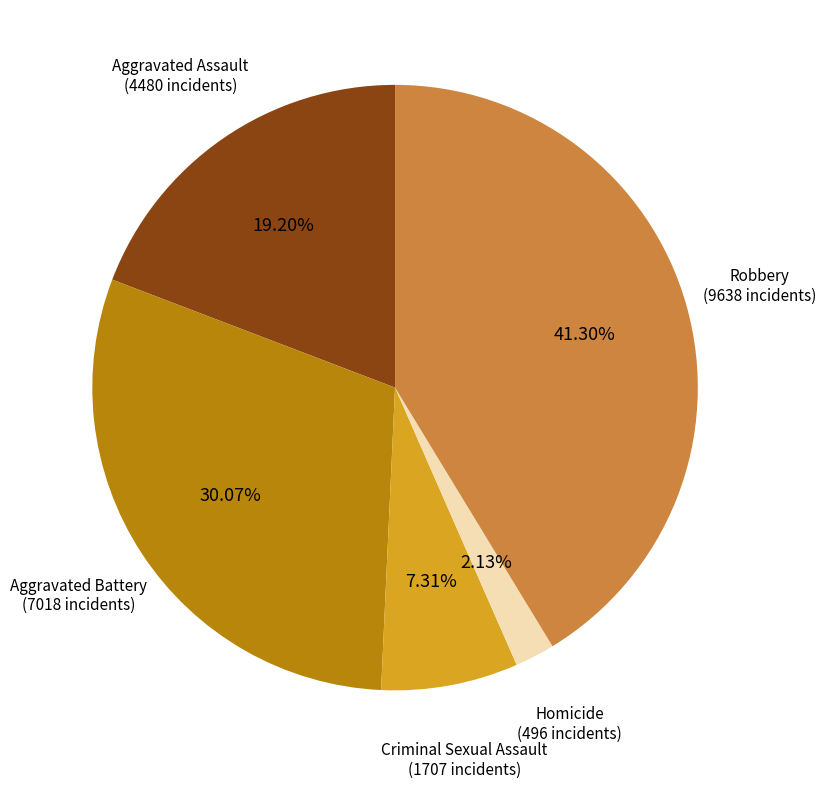

Is there any slice that represents more than half of the pie?

No